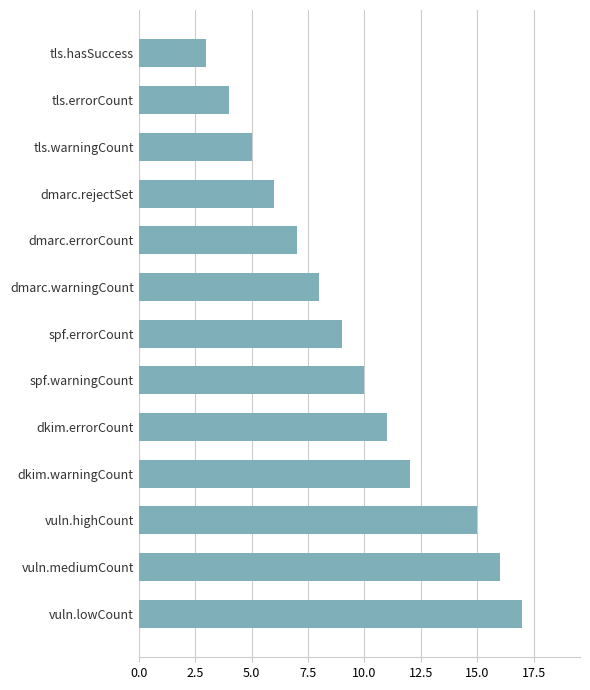

Between tls.errorCount and spf.errorCount, which is larger?

spf.errorCount